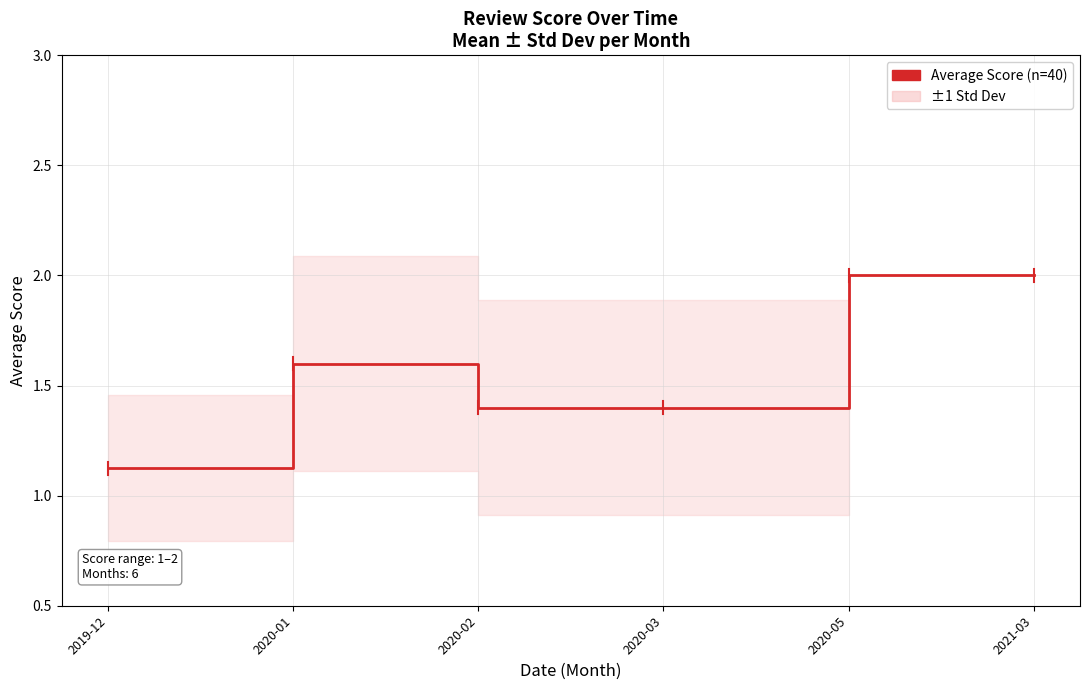

What is the ratio of the value at 2020-03 to the value at 2020-05?

0.7